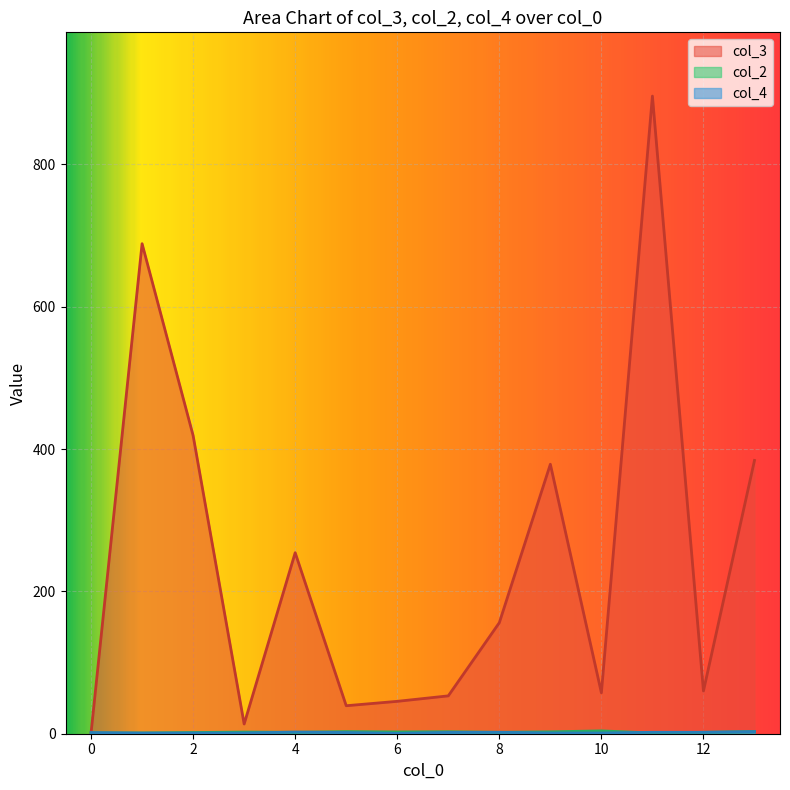

Between 1 and 2, which series saw the biggest shift?

col_3